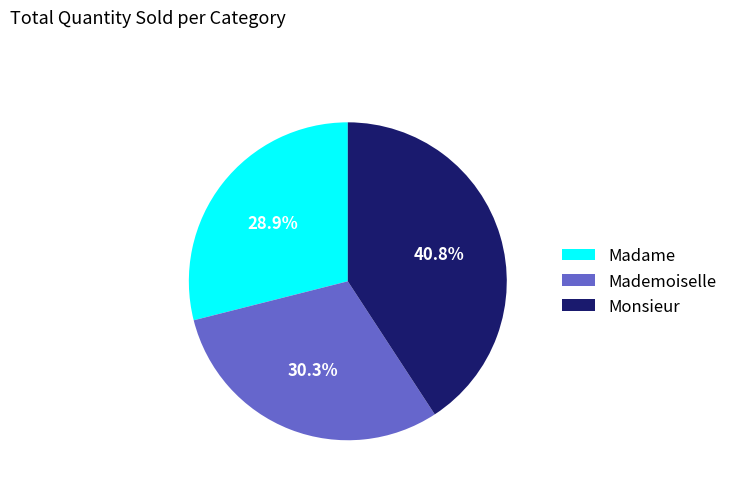

To the nearest percent, what percentage of the pie is Madame?

29%